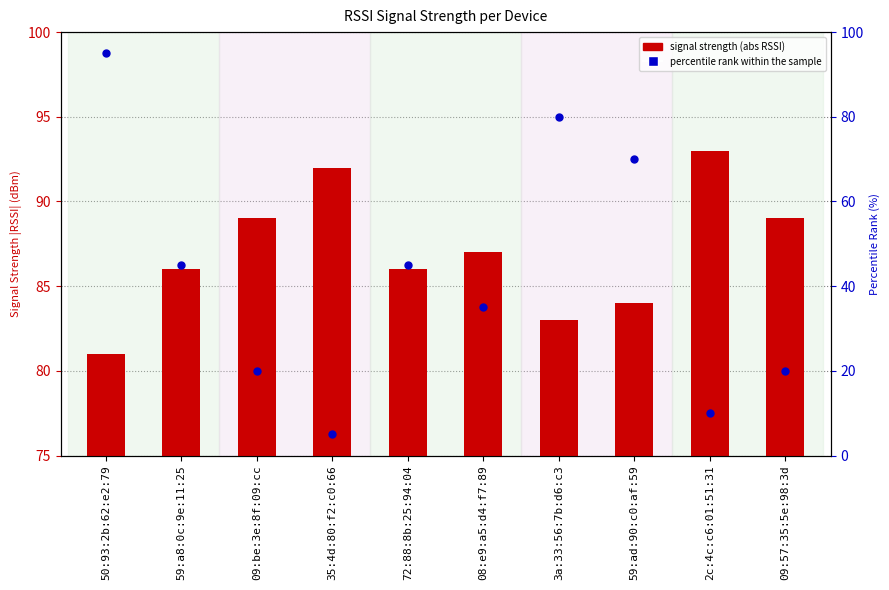

What are all the series names shown in the legend?

signal strength (abs RSSI), percentile rank within the sample